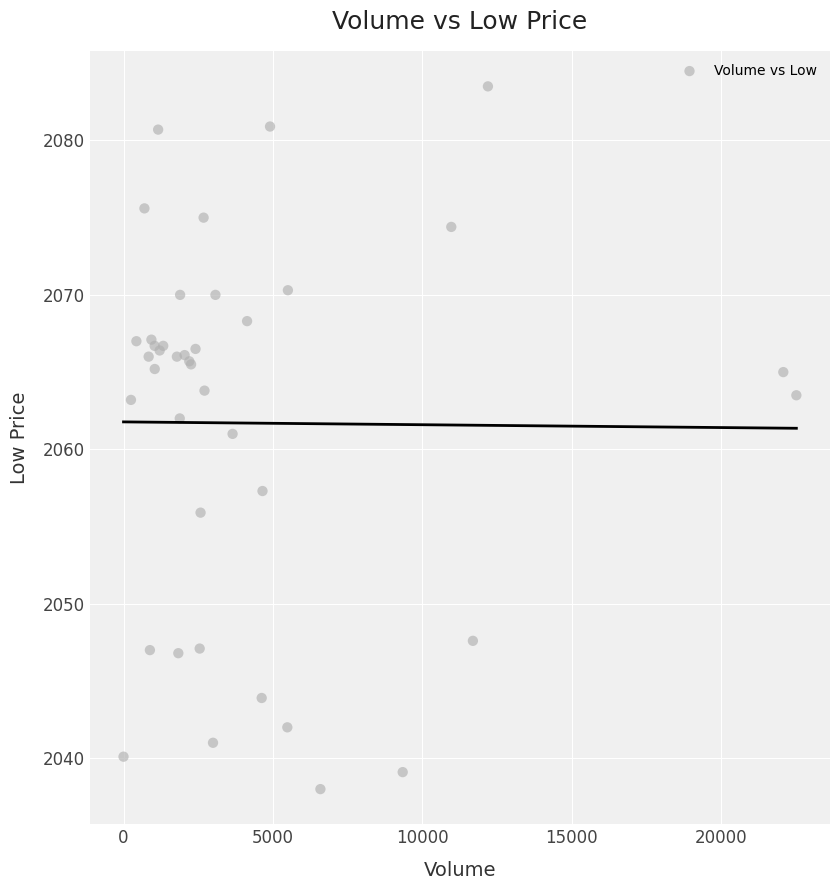

What Y value in the scatter plot is closest to 2060?

2061.0